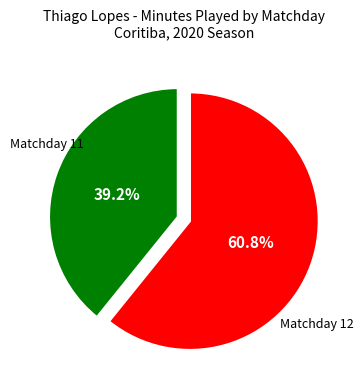

Is there any slice that represents more than half of the pie?

Yes